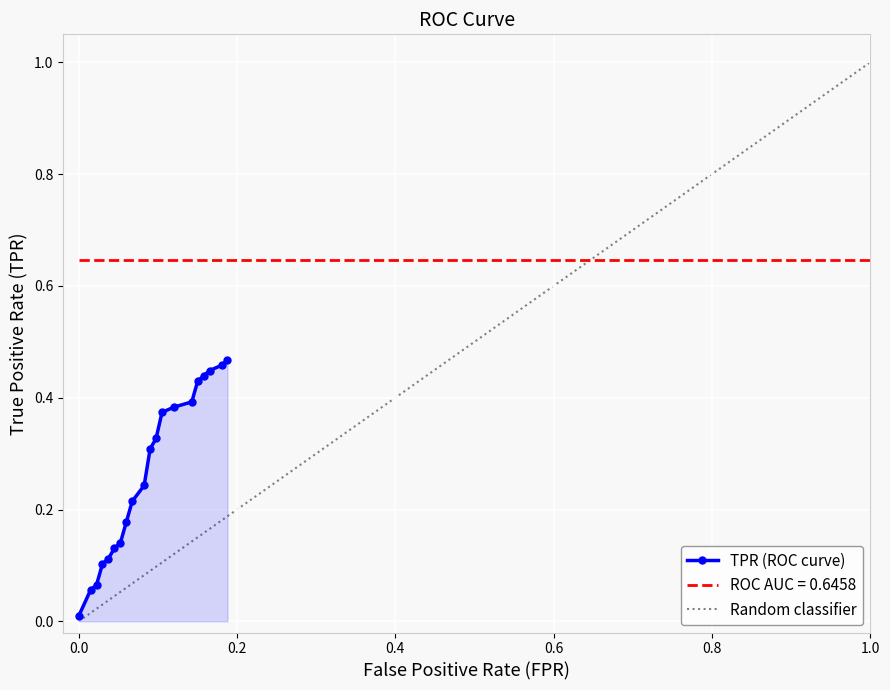

Does the chart display data point markers on the line(s)?

Yes